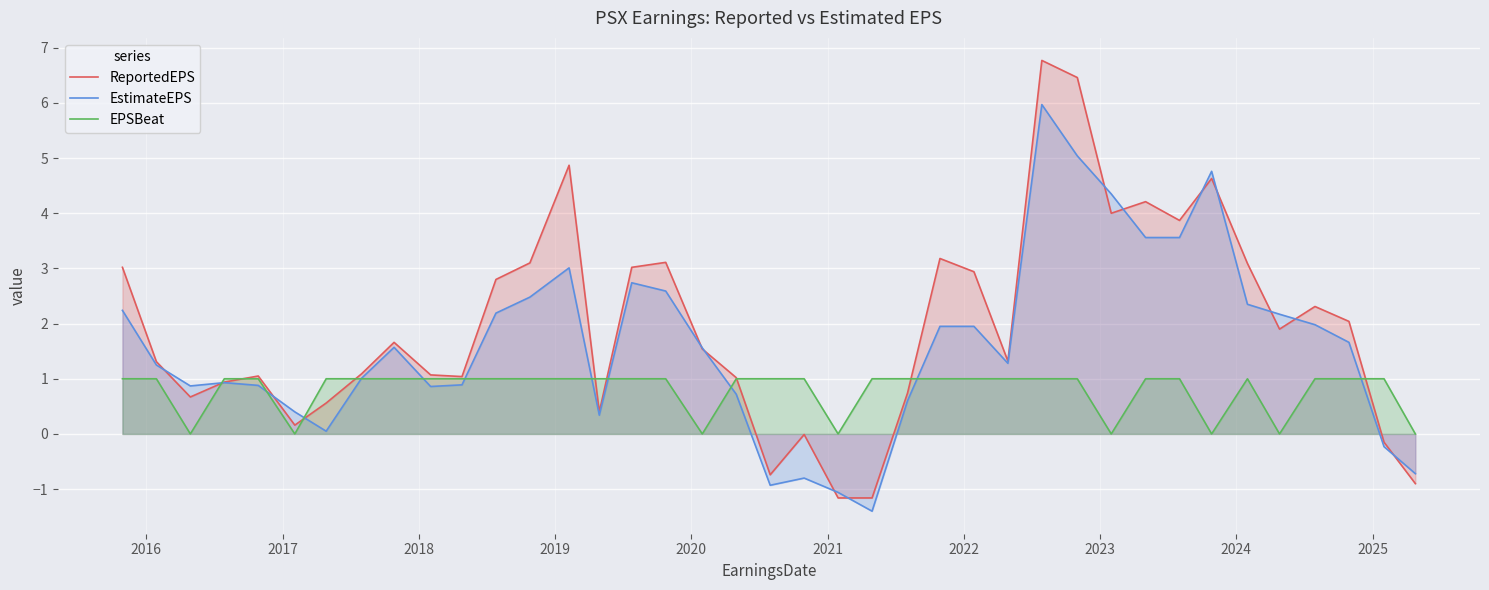

How many values in the EstimateEPS series exceed 1?

23